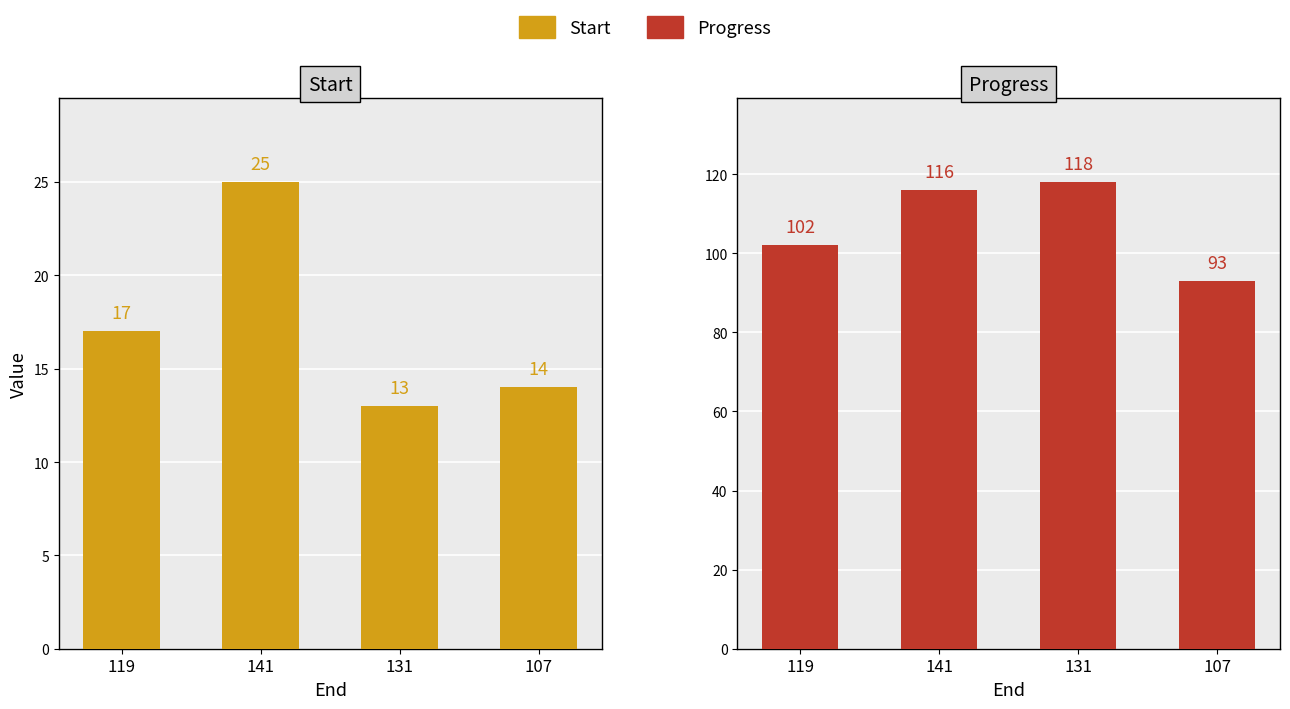

How many values in the Progress series exceed 116?

1